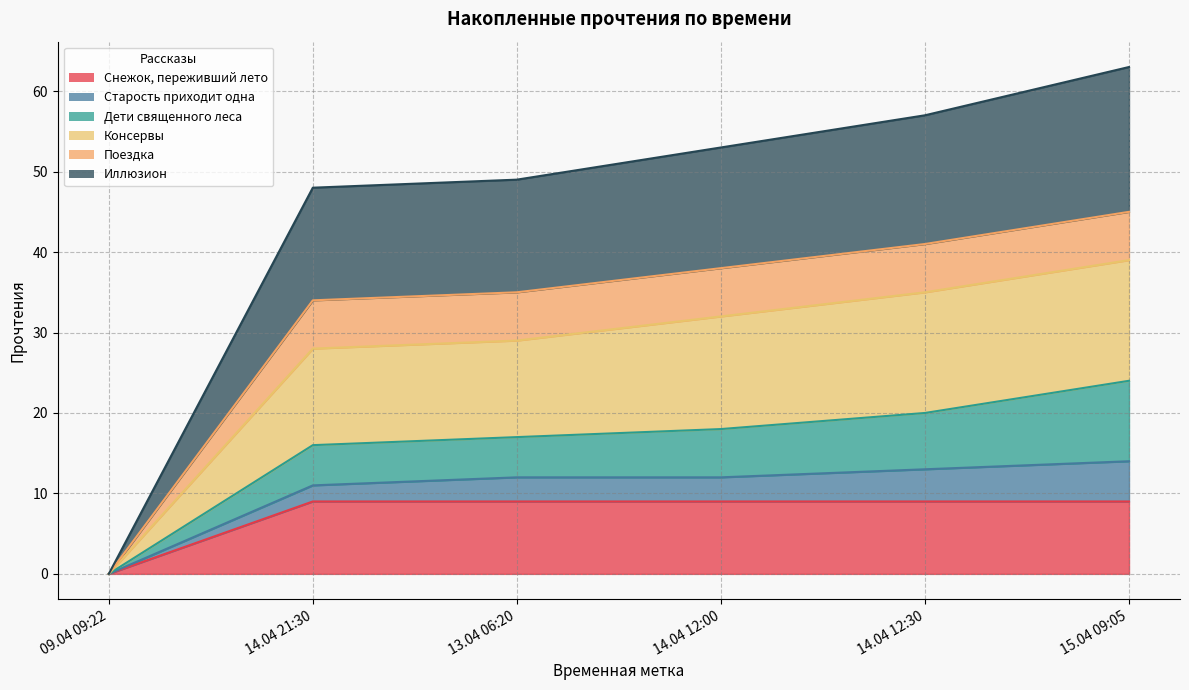

What are all the series names shown in the legend?

Снежок, переживший лето, Старость приходит одна, Дети священного леса, Консервы, Поездка, Иллюзион